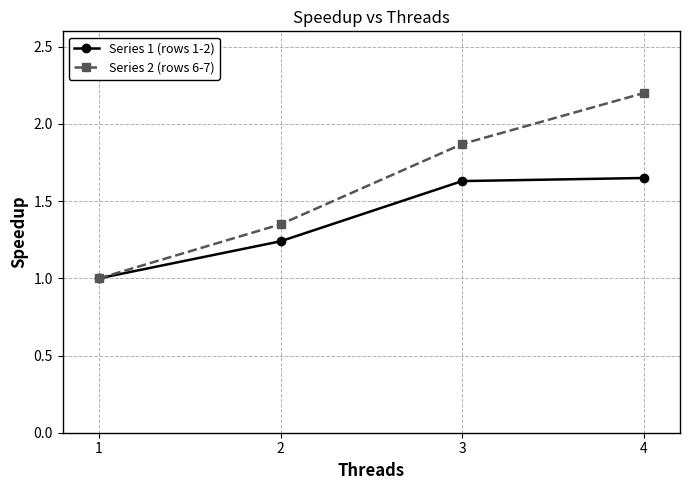

At which category is the sum across all series the highest?

4